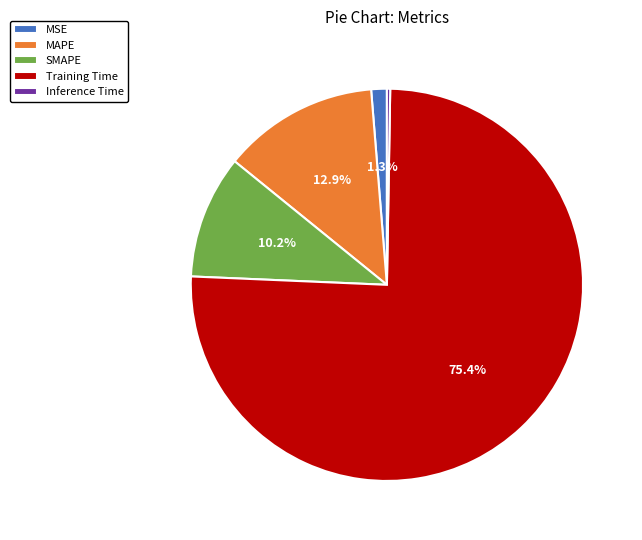

Does Training Time account for over 50% of the chart?

Yes